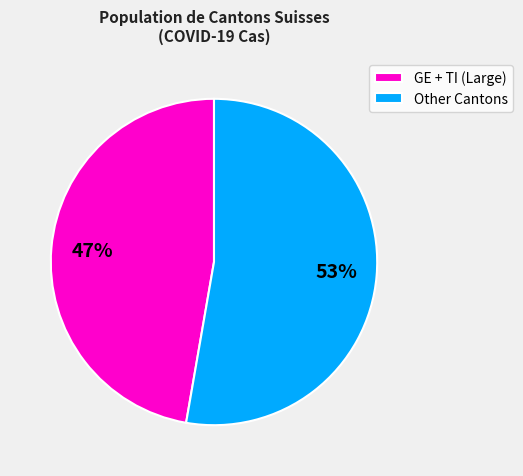

What is the smallest slice in the pie chart?

GE + TI (Large)